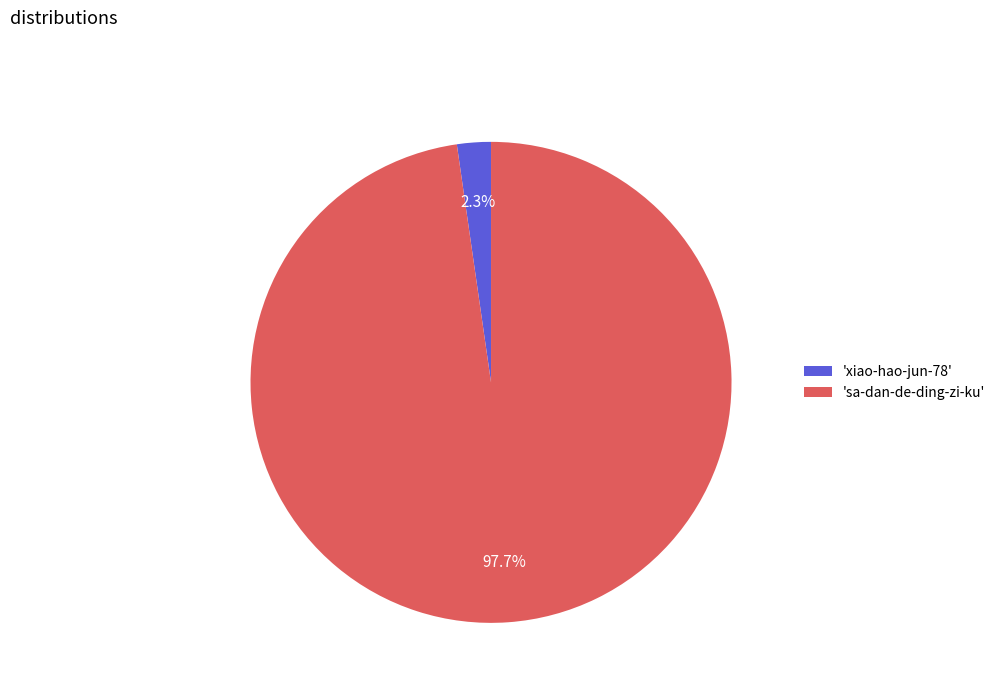

Does any single category account for the majority?

Yes